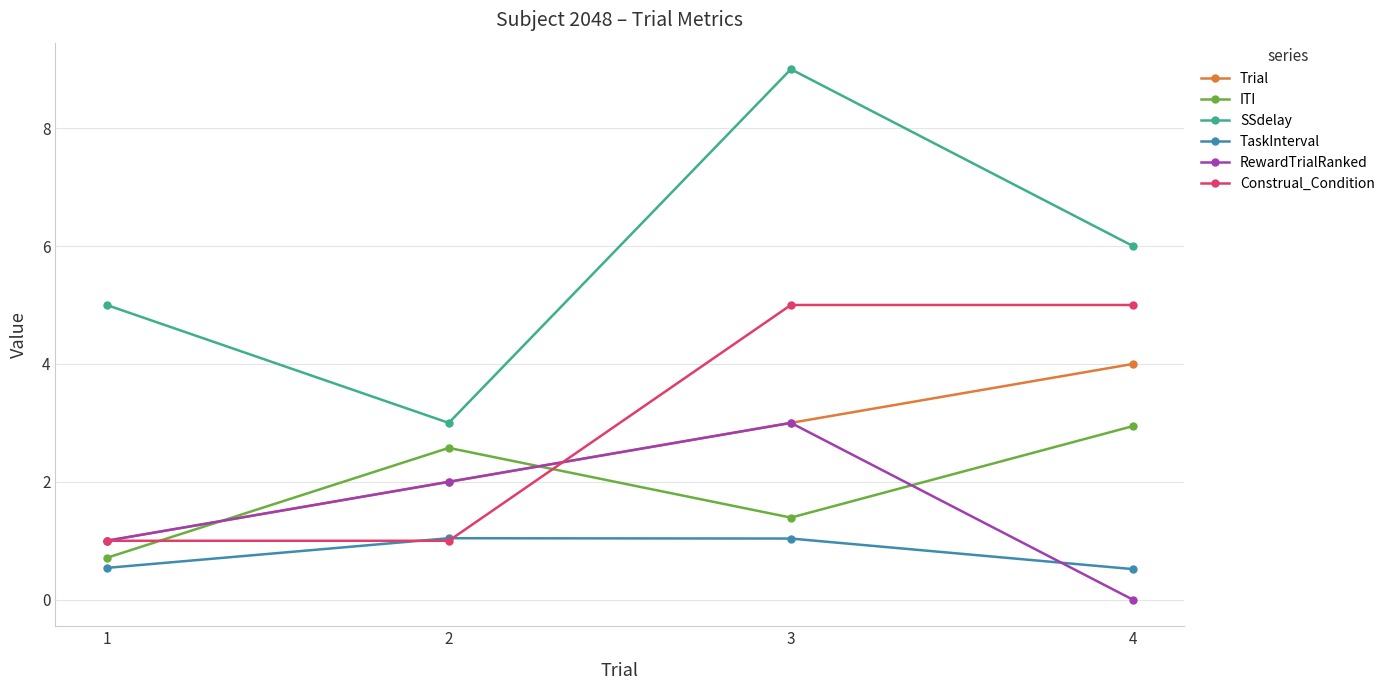

At how many categories does at least one series exceed 0?

4